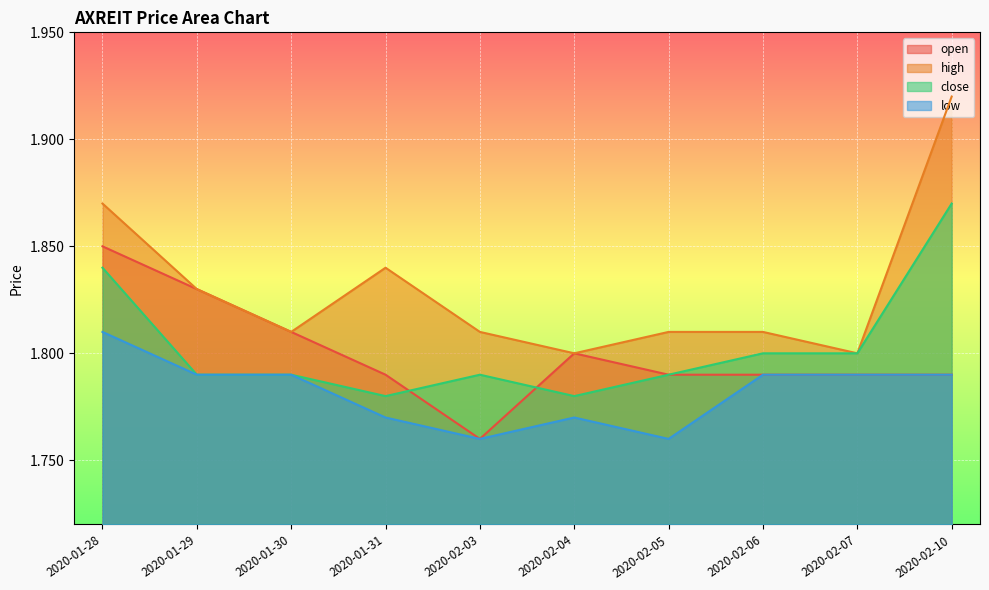

What value does the low series have at 2020-01-30?

1.8